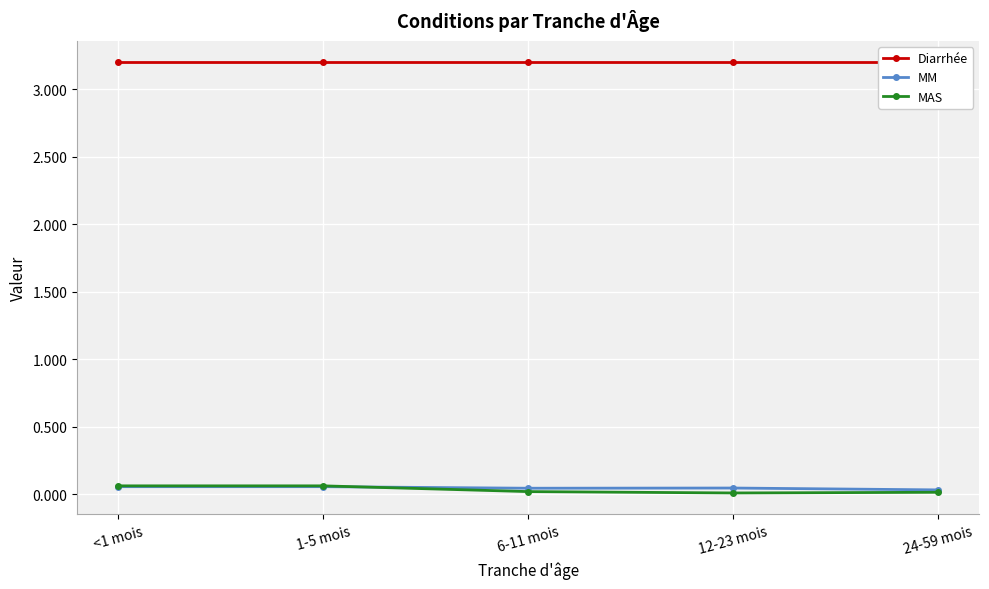

Which series ends up on top after the final intersection of MM and MAS?

MM